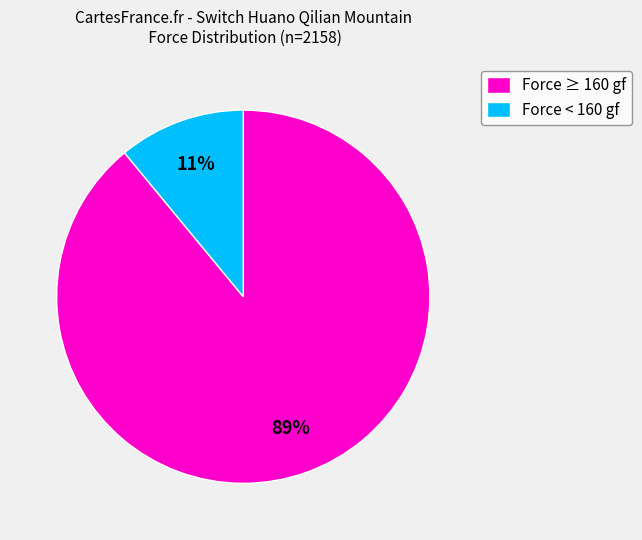

What is the largest slice in the pie chart?

Force ≥ 160 gf